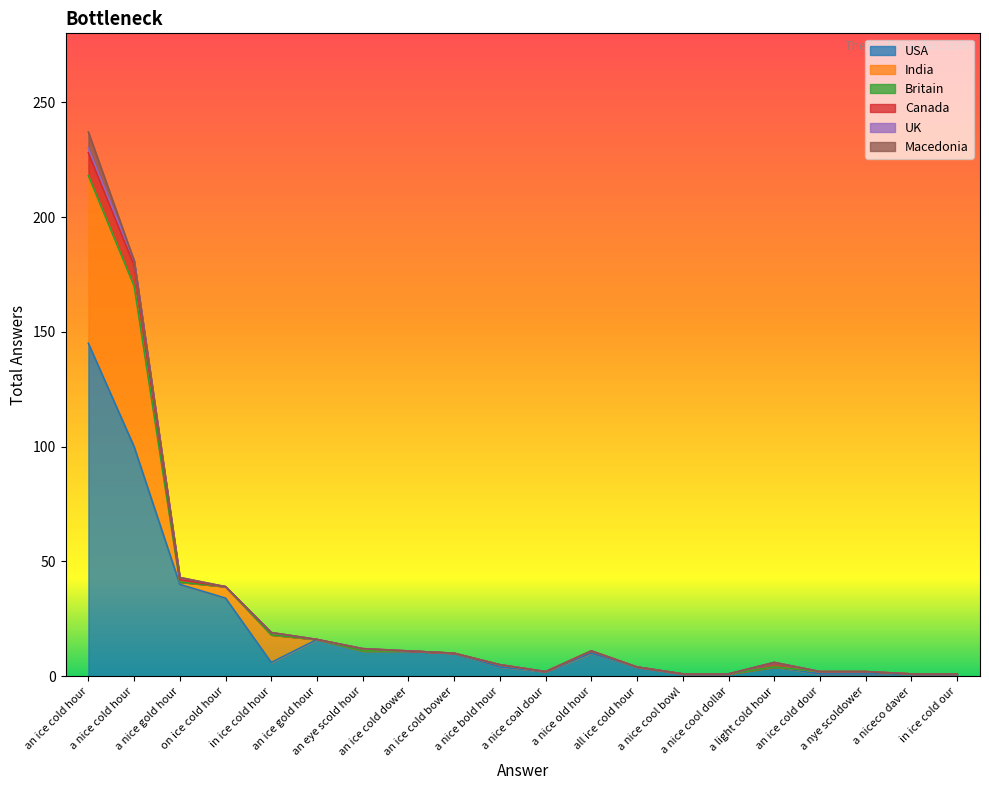

What is the label of the 13th point from the left?

all ice cold hour